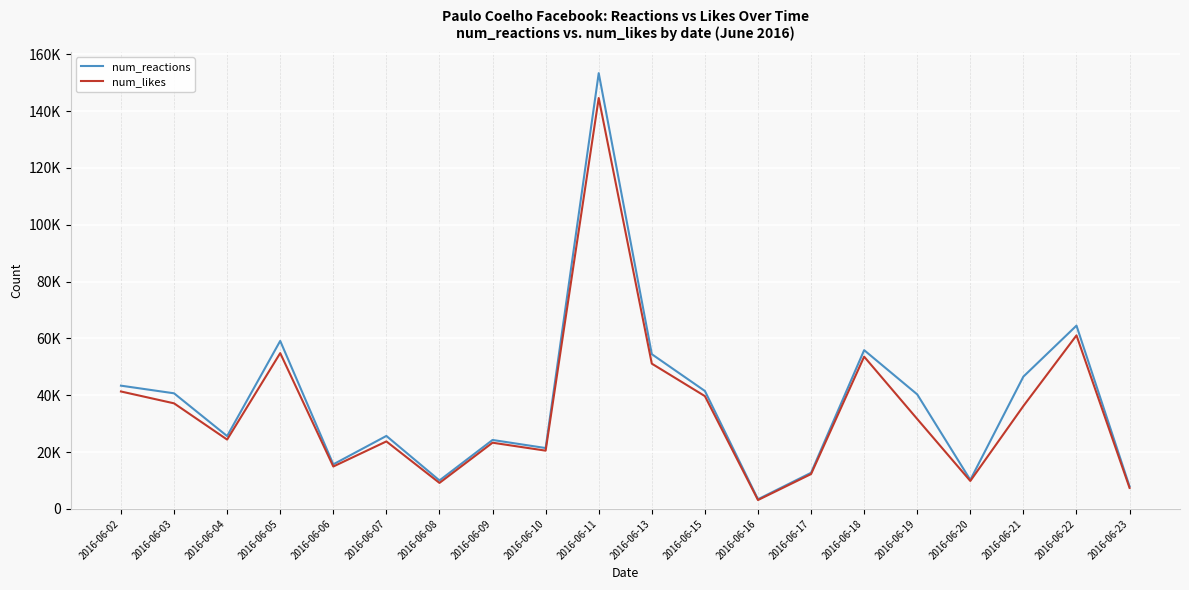

What is the total value across all series at 2016-06-11?

297931